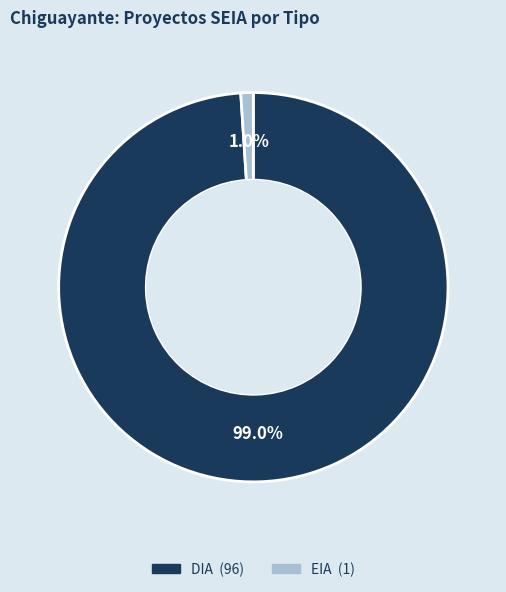

What portion of the pie excludes EIA?

99.0%